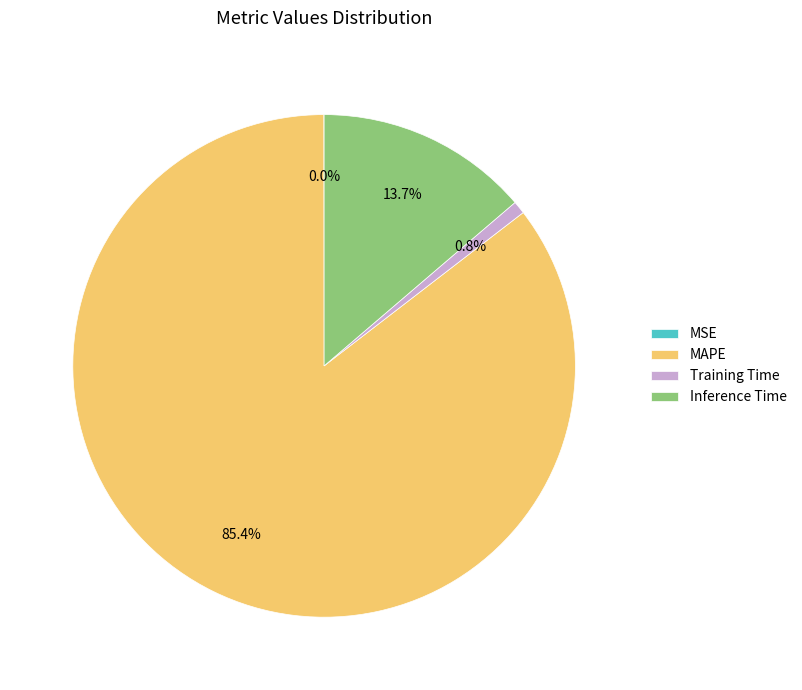

What percentage is NOT represented by Training Time?

99.2%